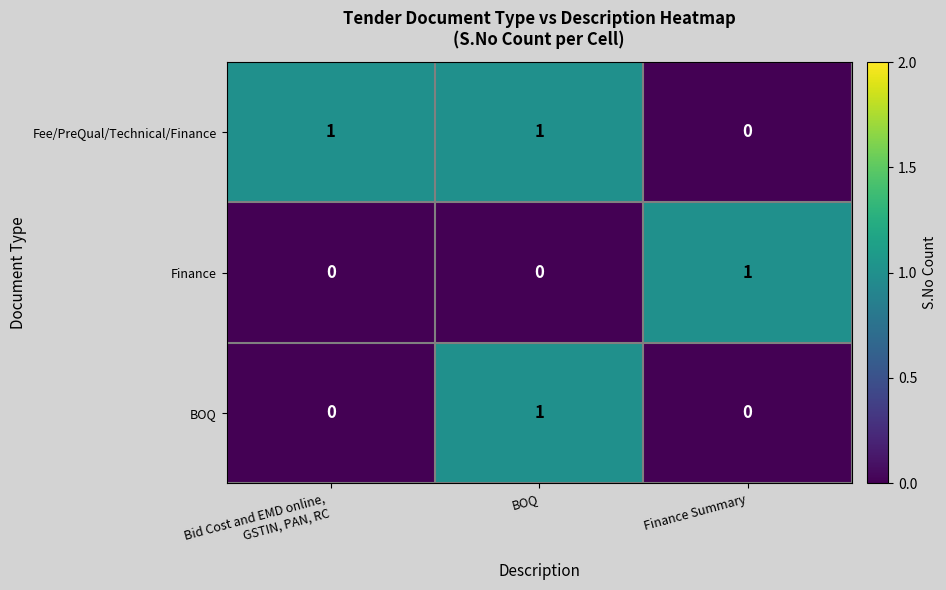

Reading right to left, transcribe all the data shown in this chart.

Fee/PreQual/Technical/Finance: 0	1	1
Finance: 1	0	0
BOQ: 0	1	0